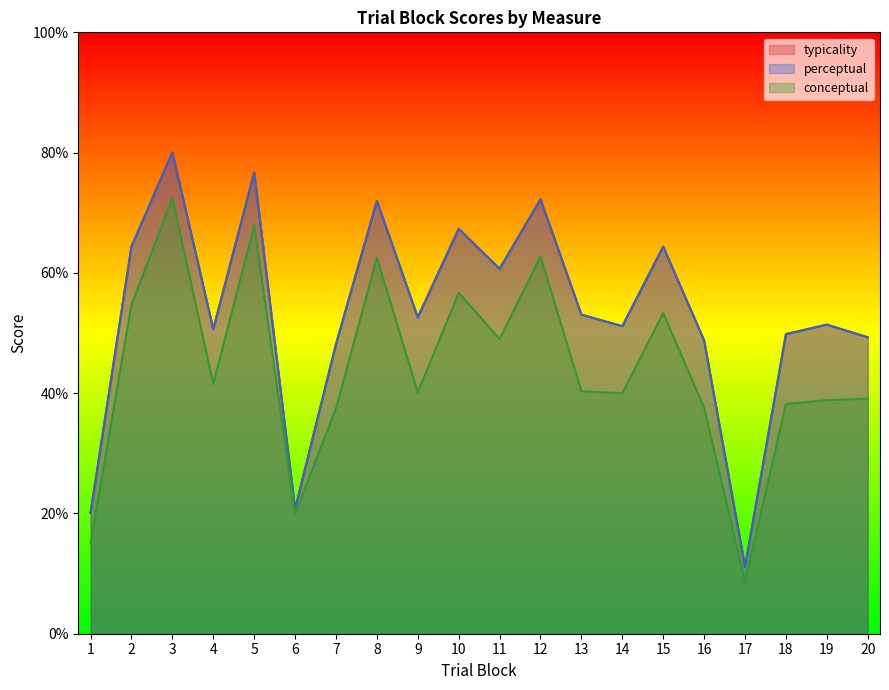

Which has a higher value, 15 or 16?

15